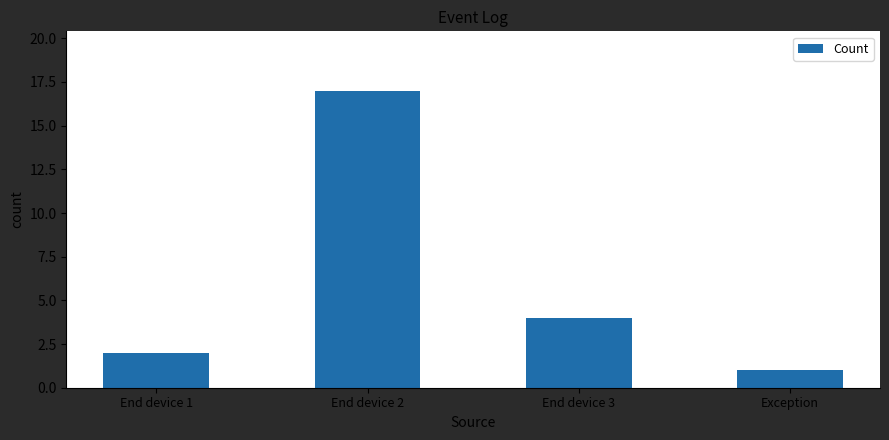

At which label does the data first exceed 4?

End device 2